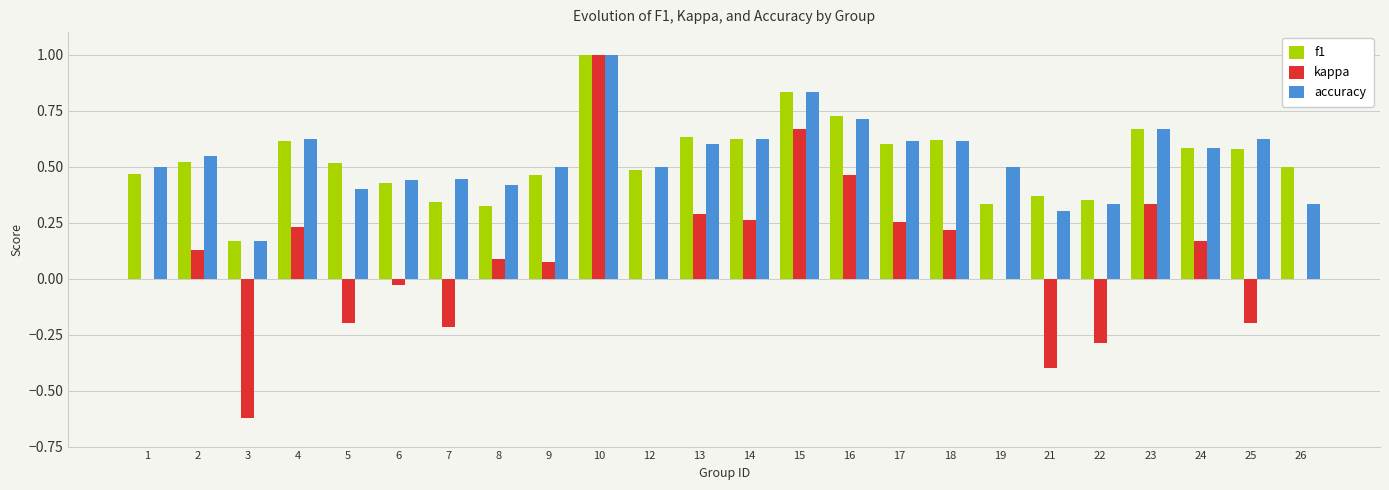

Where is f1 nearest to the value 0?

3